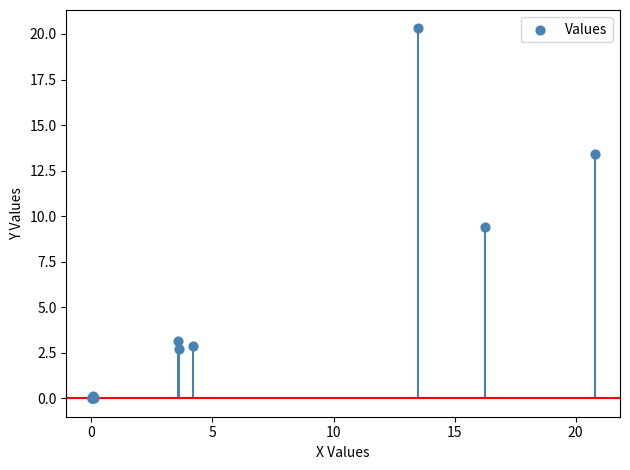

What Y value in the scatter plot is closest to 10?

9.4